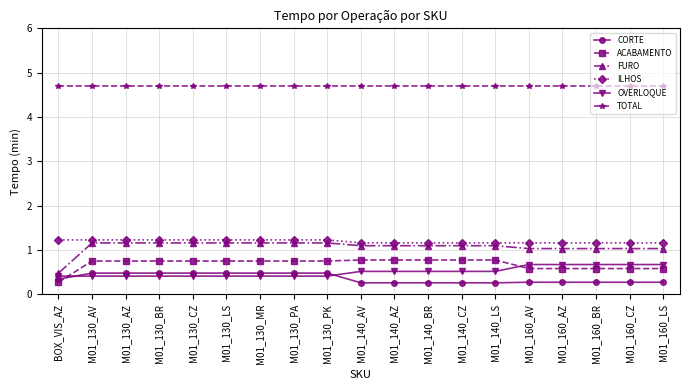

True or false: ILHOS and TOTAL intersect in this chart.

False